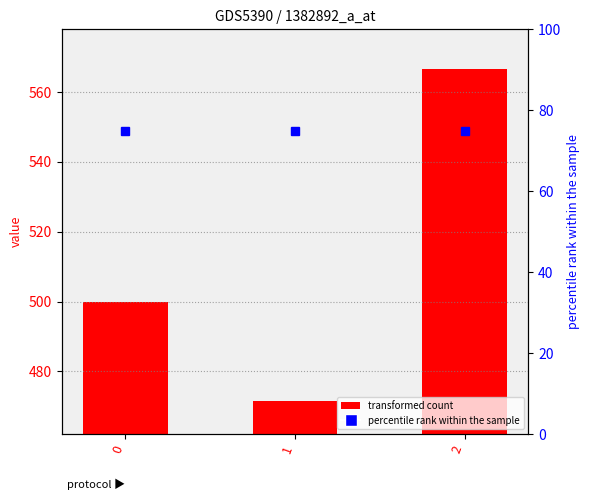

Which series has the widest spread of values?

transformed count